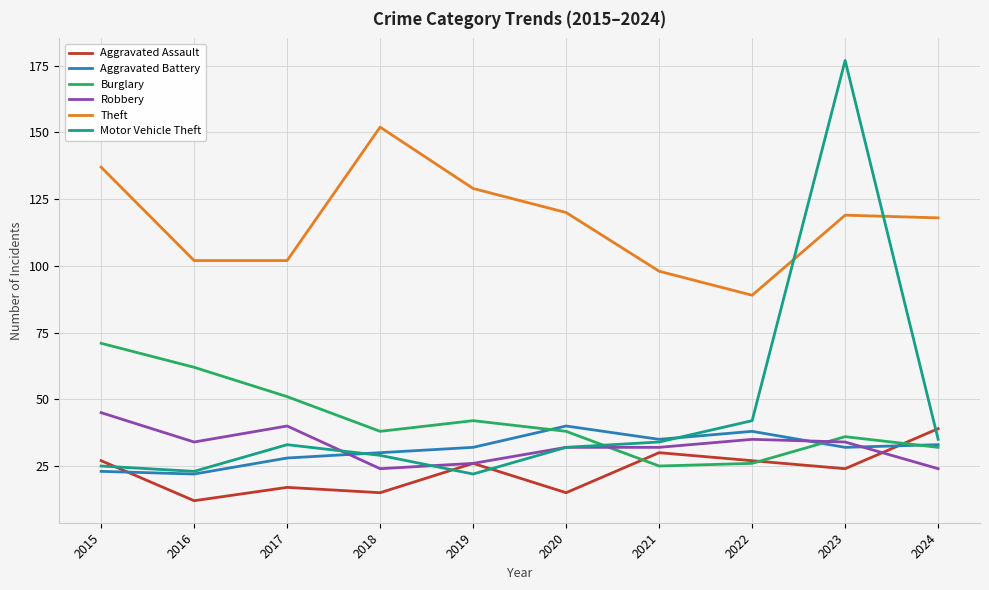

Which category has the highest value across all series?

2023